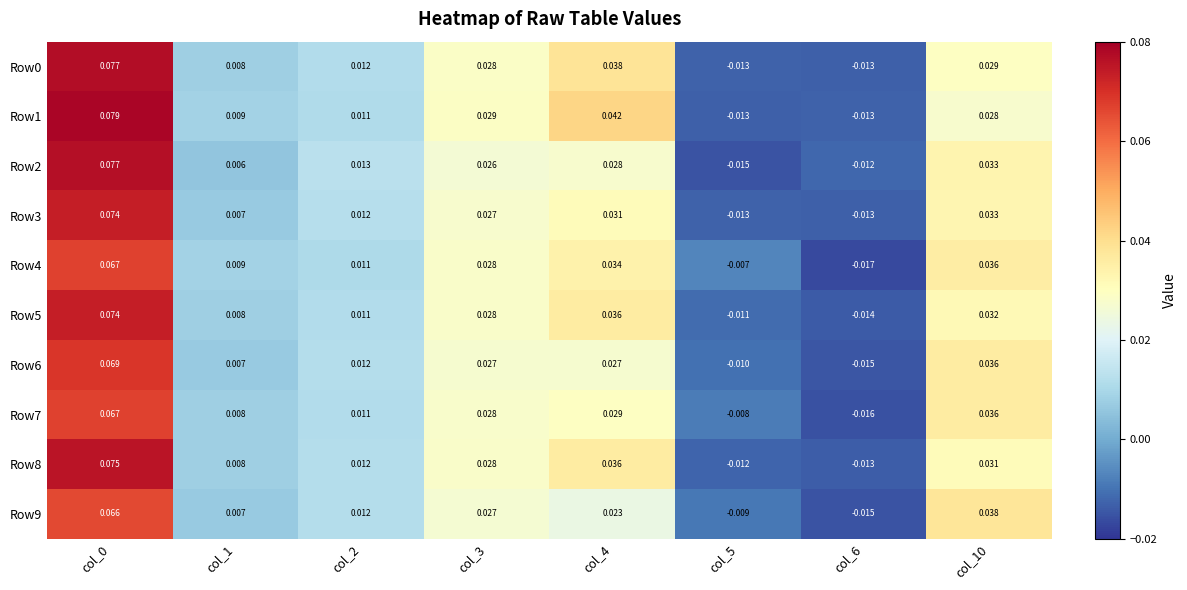

Is the value of Row6 at col_1 greater than the value of Row7 at col_5?

Yes